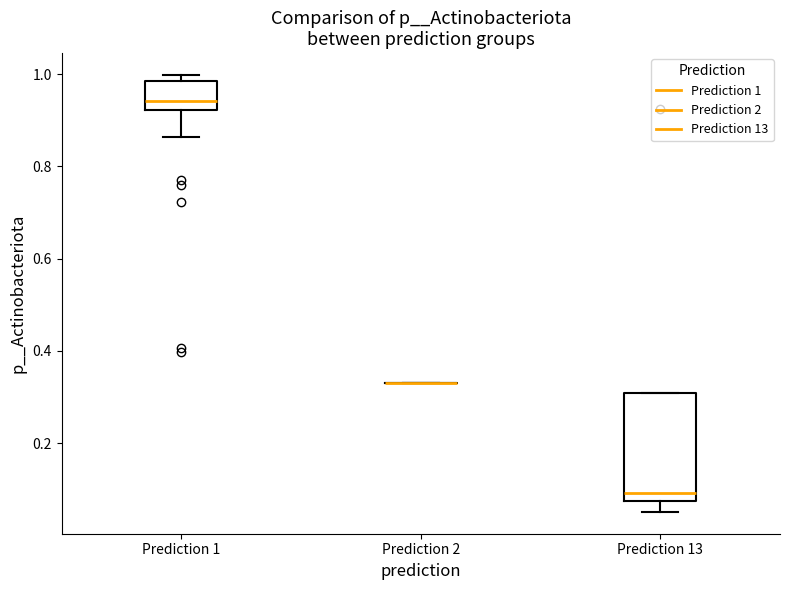

Where does the median line of the box for Prediction 13 sit on the y-axis? The values are not printed on the chart, so give them approximately, as read against the axis.

0.10